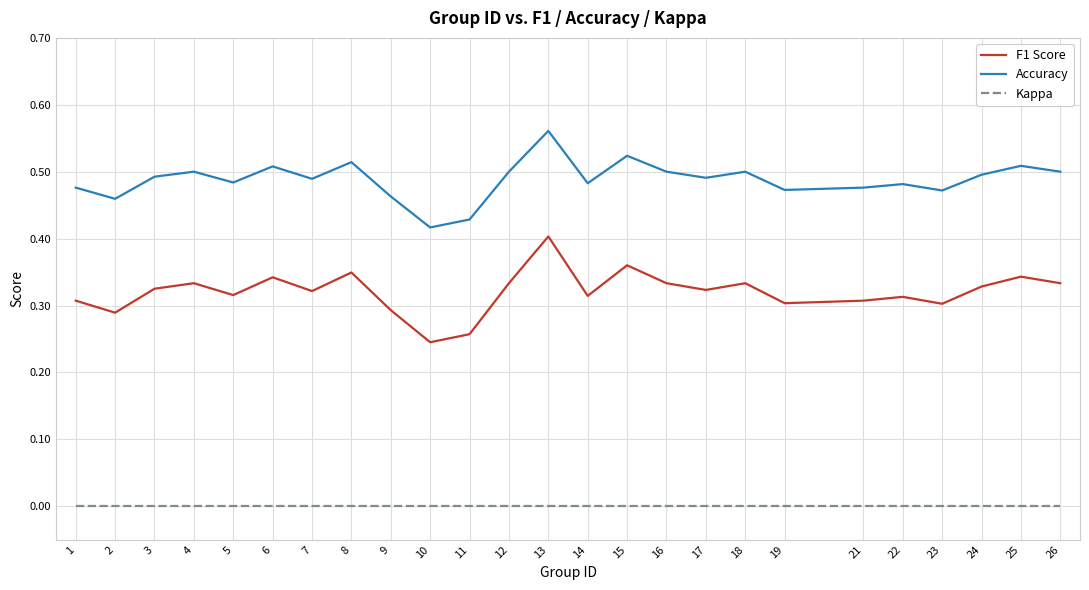

Between 13 and 18, which series saw the biggest shift?

F1 Score